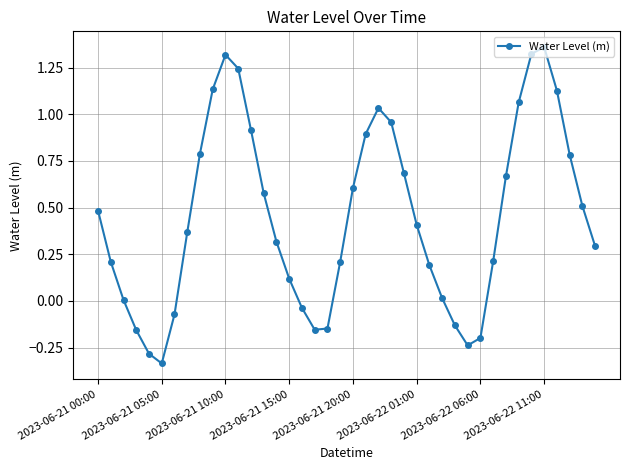

What is the average value?

0.5